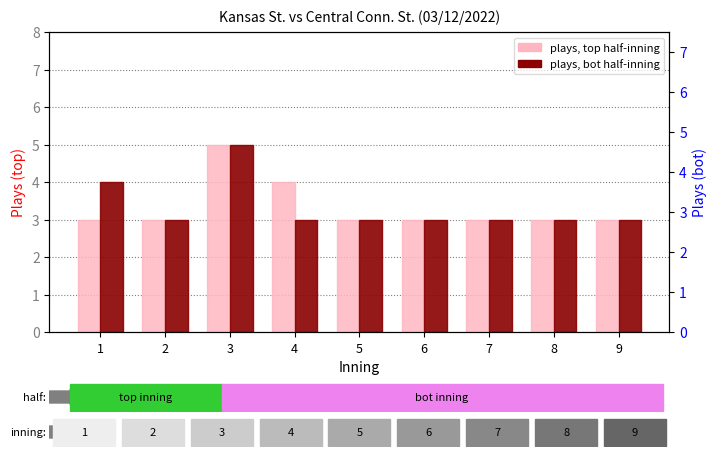

At which category is the sum across all series the highest?

3